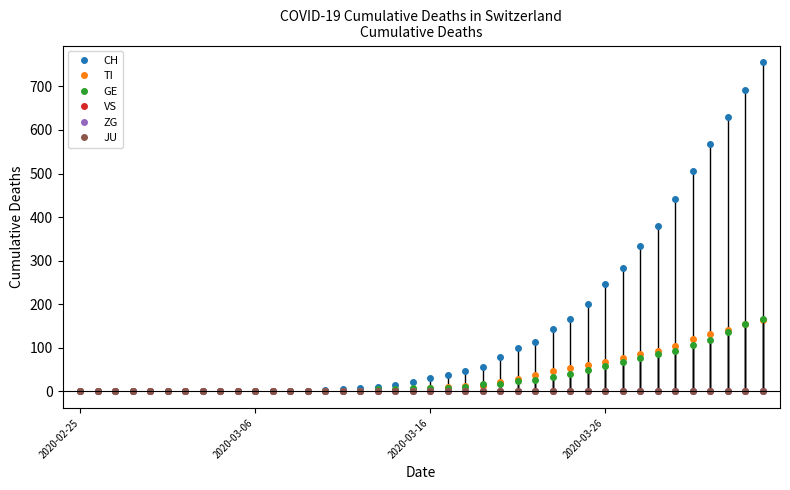

What are all the series names shown in the legend?

CH, TI, GE, VS, ZG, JU